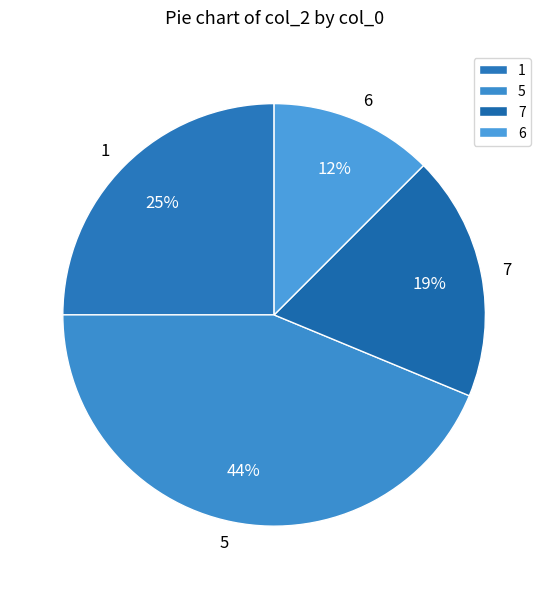

Do 5 and 6 together represent more than half of the pie?

Yes